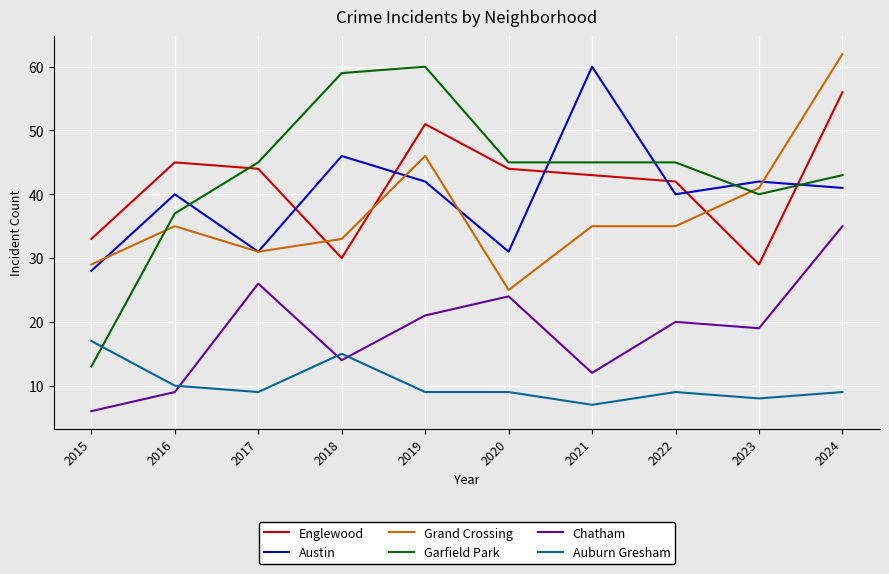

Reading right to left, transcribe all the data shown in this chart.

Englewood: 2024=56	2023=29	2022=42	2021=43	2020=44	2019=51	2018=30	2017=44	2016=45	2015=33
Austin: 2024=41	2023=42	2022=40	2021=60	2020=31	2019=42	2018=46	2017=31	2016=40	2015=28
Grand Crossing: 2024=62	2023=41	2022=35	2021=35	2020=25	2019=46	2018=33	2017=31	2016=35	2015=29
Garfield Park: 2024=43	2023=40	2022=45	2021=45	2020=45	2019=60	2018=59	2017=45	2016=37	2015=13
Chatham: 2024=35	2023=19	2022=20	2021=12	2020=24	2019=21	2018=14	2017=26	2016=9	2015=6
Auburn Gresham: 2024=9	2023=8	2022=9	2021=7	2020=9	2019=9	2018=15	2017=9	2016=10	2015=17